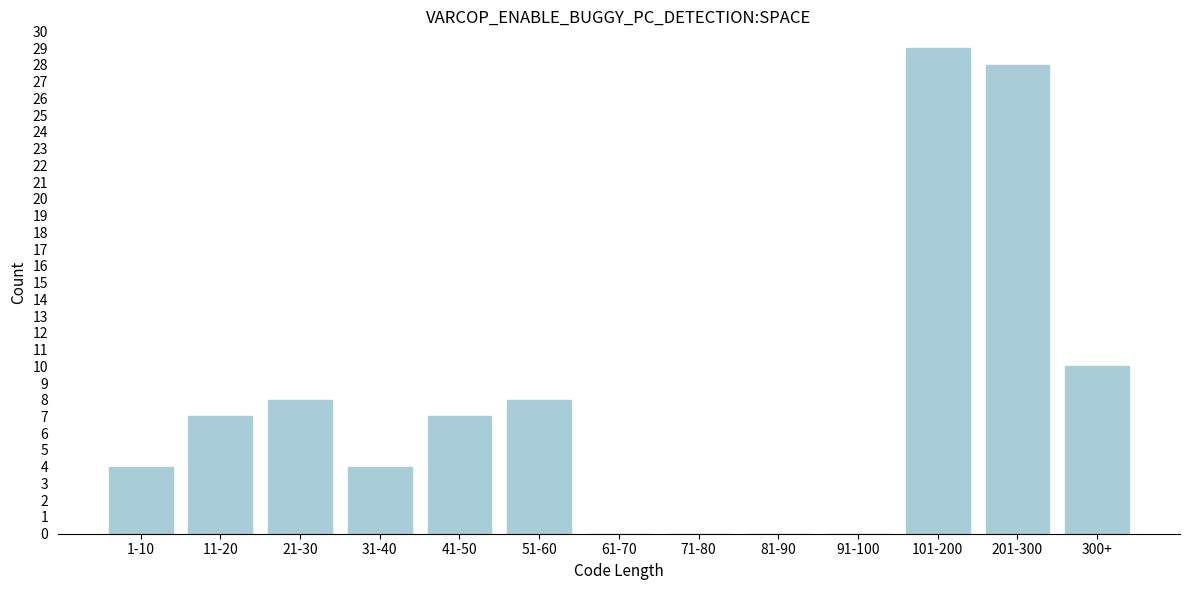

Reading left to right, extract all data points from this chart.

1-10=4	11-20=7	21-30=8	31-40=4	41-50=7	51-60=8	61-70=0	71-80=0	81-90=0	91-100=0	101-200=29	201-300=28	300+=10